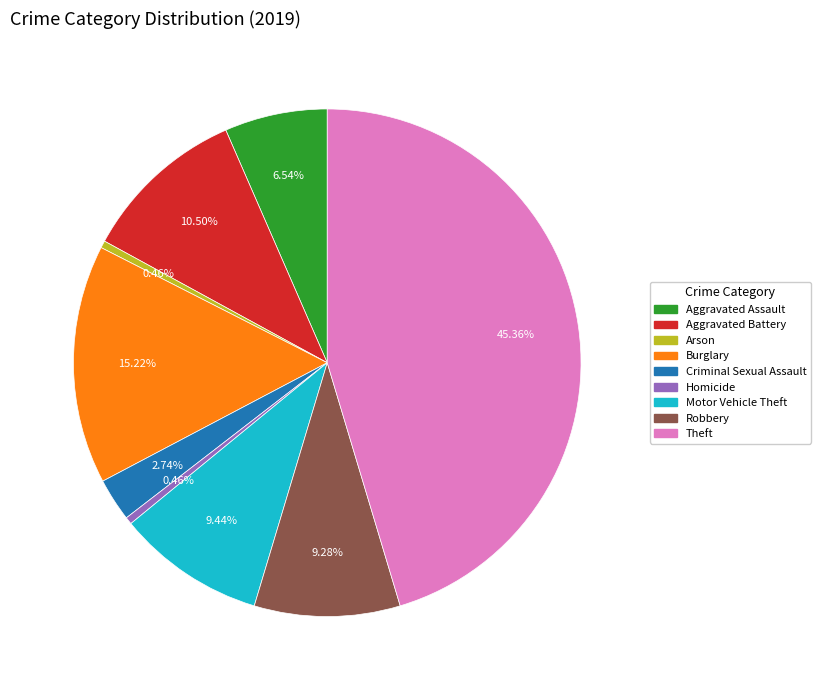

Approximately how many times larger is the value at Motor Vehicle Theft compared to Arson?

20.7